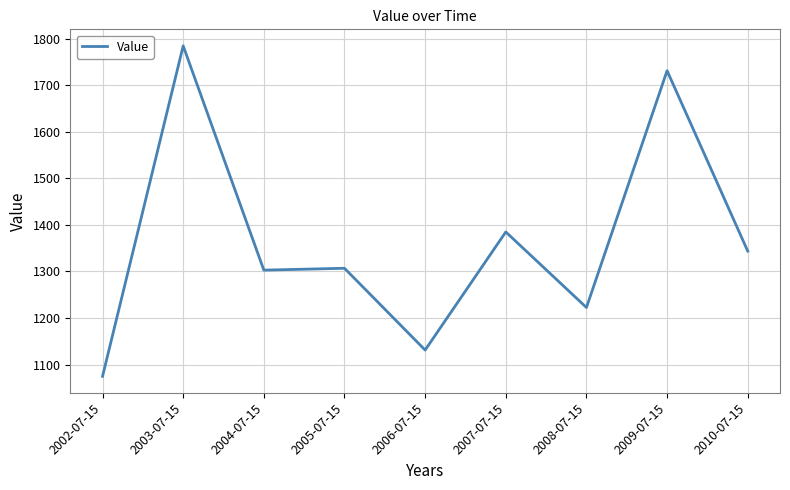

Which label corresponds to the largest value in the chart?

2003-07-15